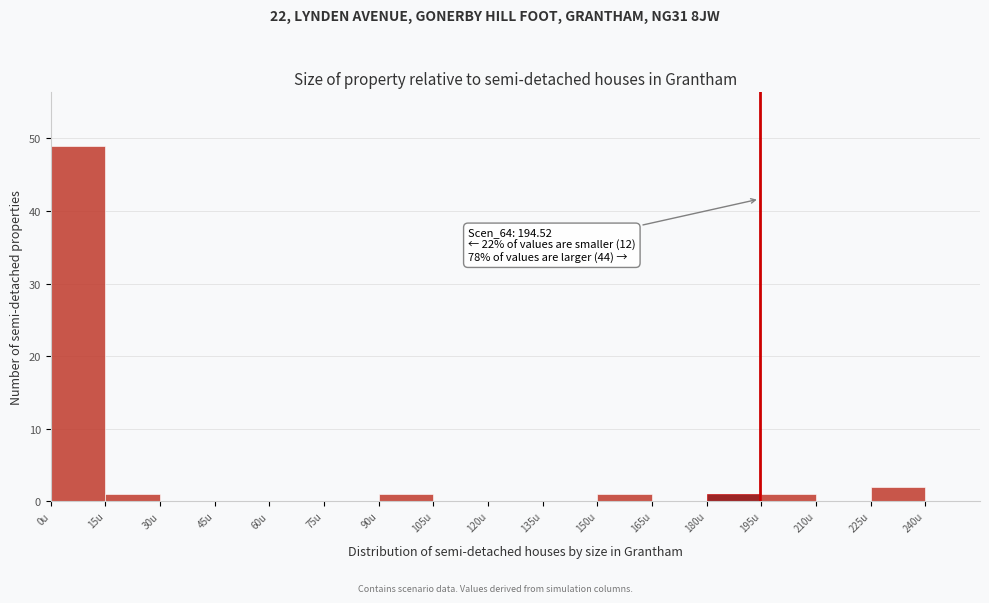

Over which range of the x-axis is the bar tallest?

0 to 15